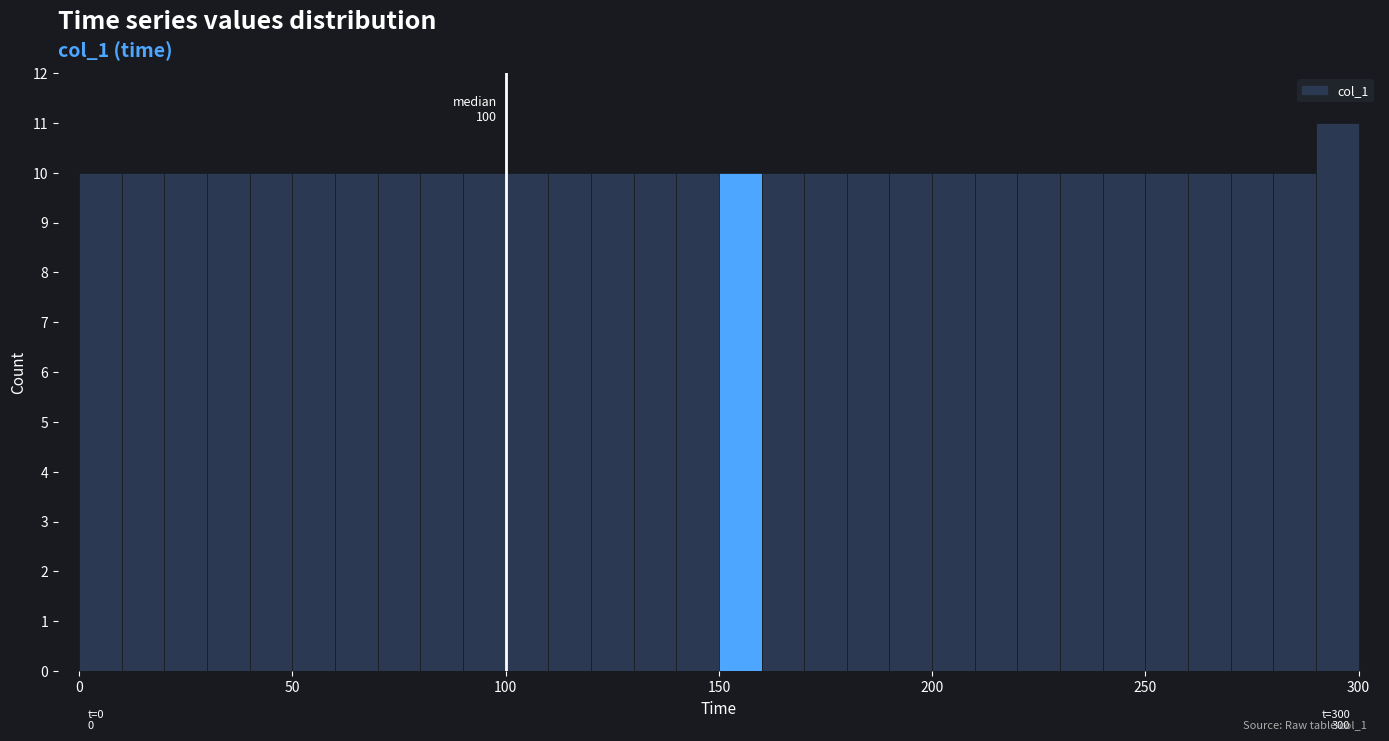

Read against the x-axis, roughly where is the centre of the tallest bar?

295